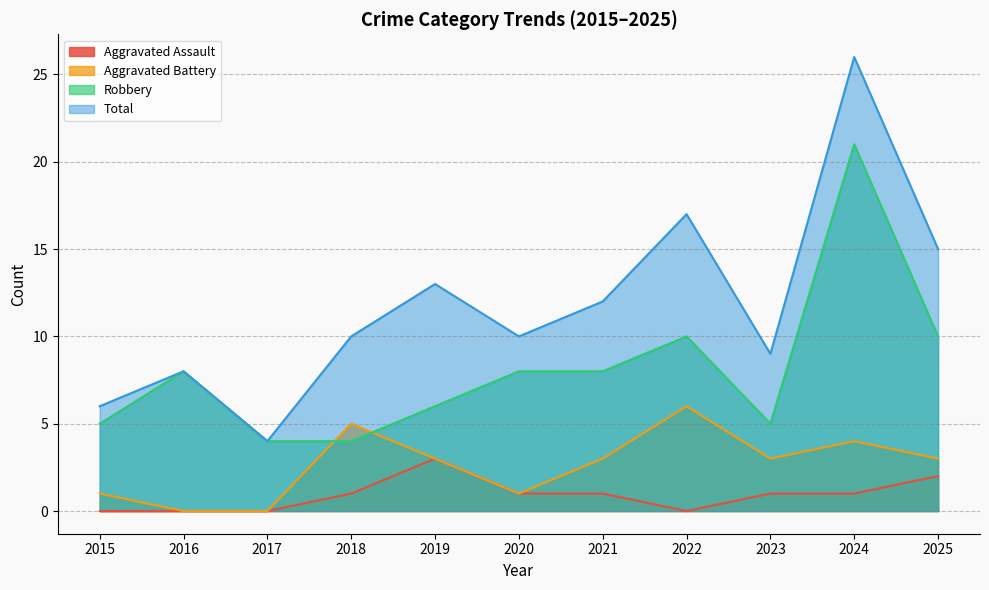

Read the Robbery value at 2021, to the nearest 10.

10